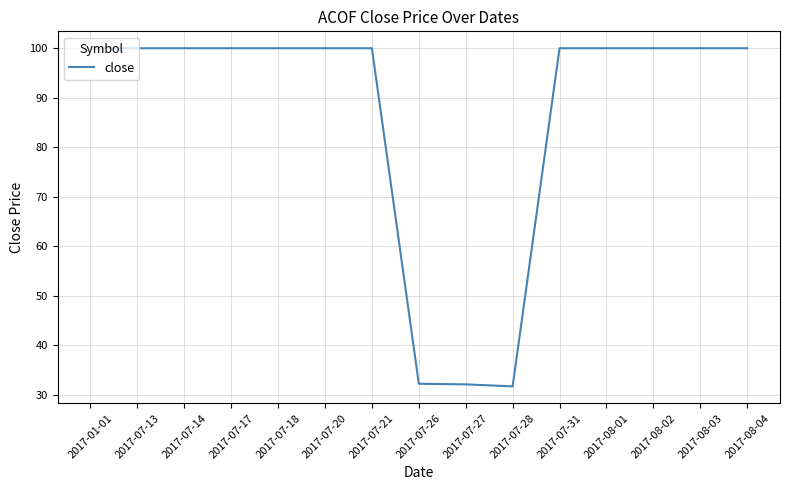

What position from the left is 2017-07-14?

3